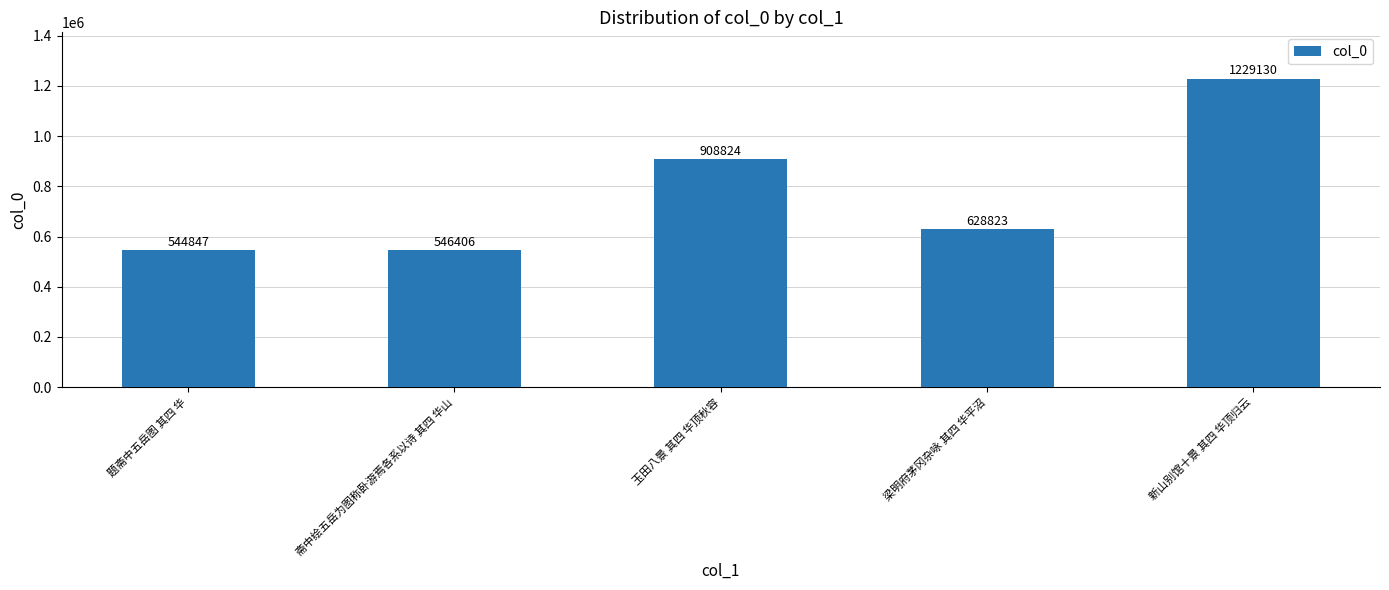

How many categories are shown in the chart?

5